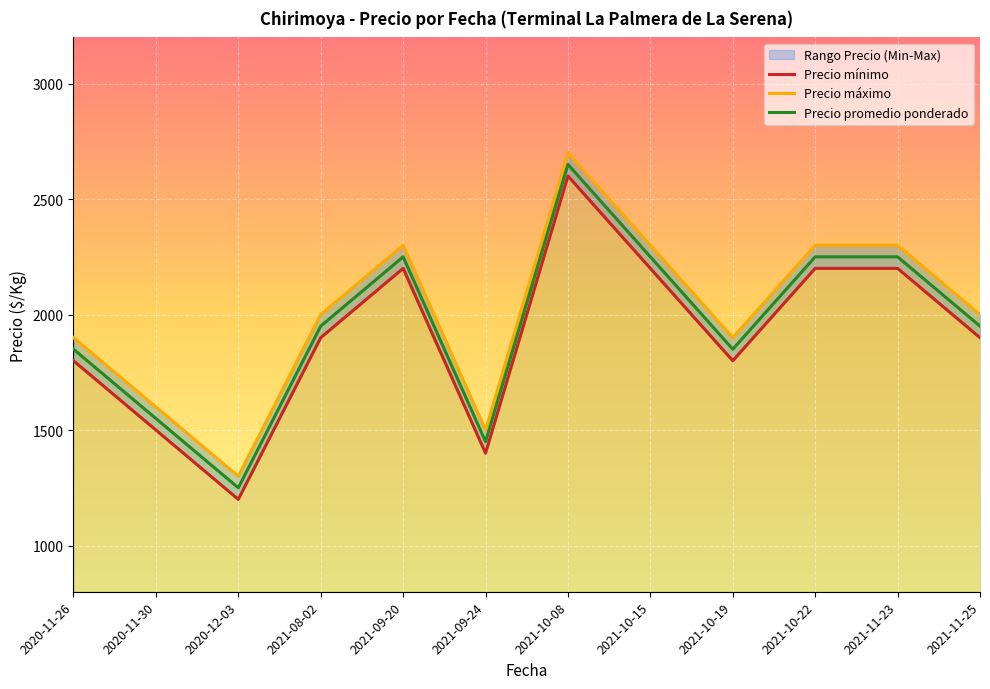

Reading left to right, extract all data points from this chart.

Precio mínimo: 2020-11-26=1800	2020-11-30=1500	2020-12-03=1200	2021-08-02=1900	2021-09-20=2200	2021-09-24=1400	2021-10-08=2600	2021-10-15=2200	2021-10-19=1800	2021-10-22=2200	2021-11-23=2200	2021-11-25=1900
Precio máximo: 2020-11-26=1900	2020-11-30=1600	2020-12-03=1300	2021-08-02=2000	2021-09-20=2300	2021-09-24=1500	2021-10-08=2700	2021-10-15=2300	2021-10-19=1900	2021-10-22=2300	2021-11-23=2300	2021-11-25=2000
Precio promedio ponderado: 2020-11-26=1850	2020-11-30=1550	2020-12-03=1250	2021-08-02=1950	2021-09-20=2250	2021-09-24=1450	2021-10-08=2650	2021-10-15=2250	2021-10-19=1850	2021-10-22=2250	2021-11-23=2250	2021-11-25=1950